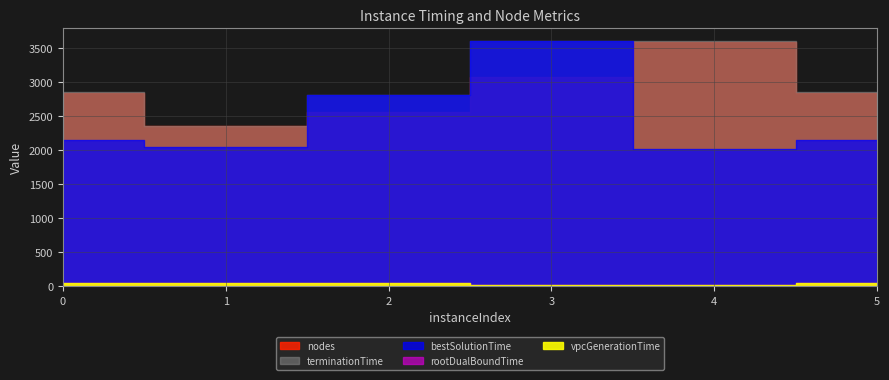

What is the sum of the vpcGenerationTime values at 0 and 1?

87.3